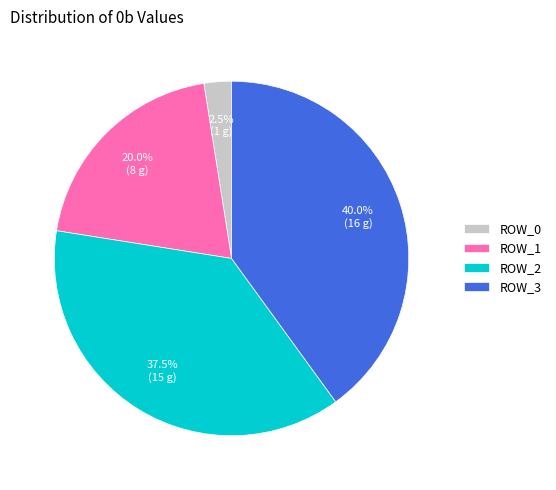

Count the number of slices in the pie.

4